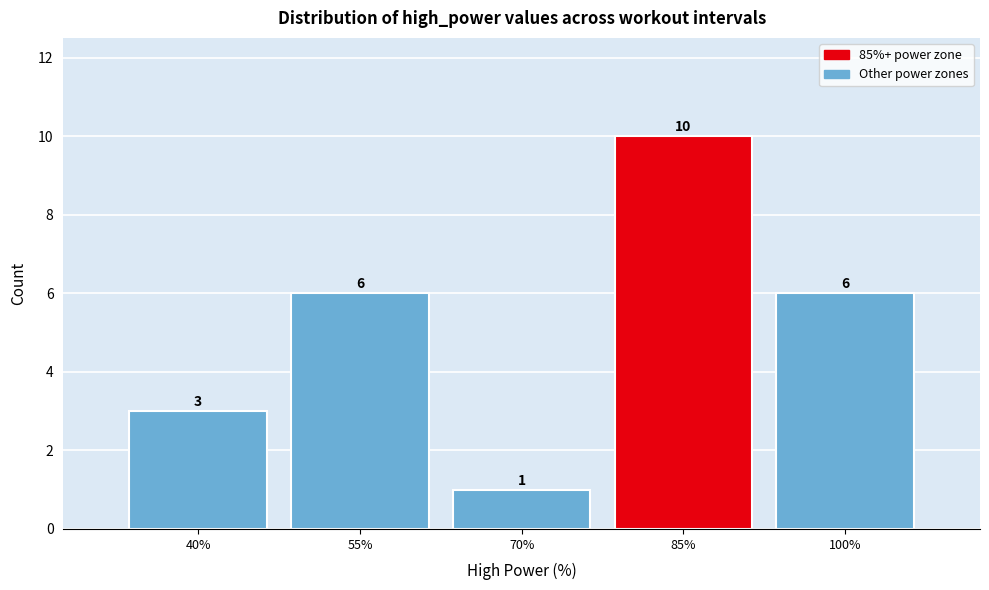

Reading right to left, extract all data points from this chart.

6	10	1	6	3